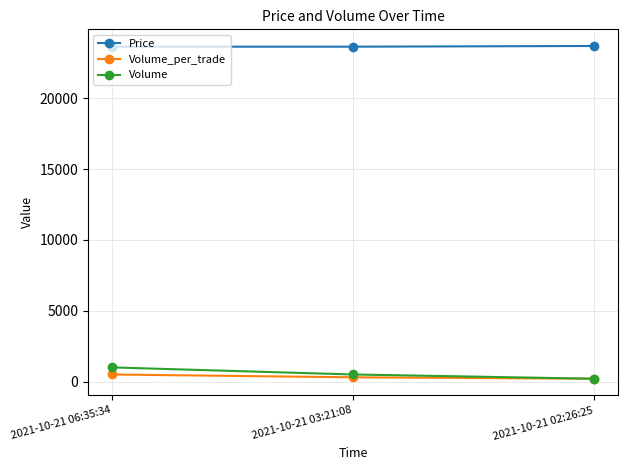

What is the label of the 2nd point from the right?

2021-10-21 03:21:08